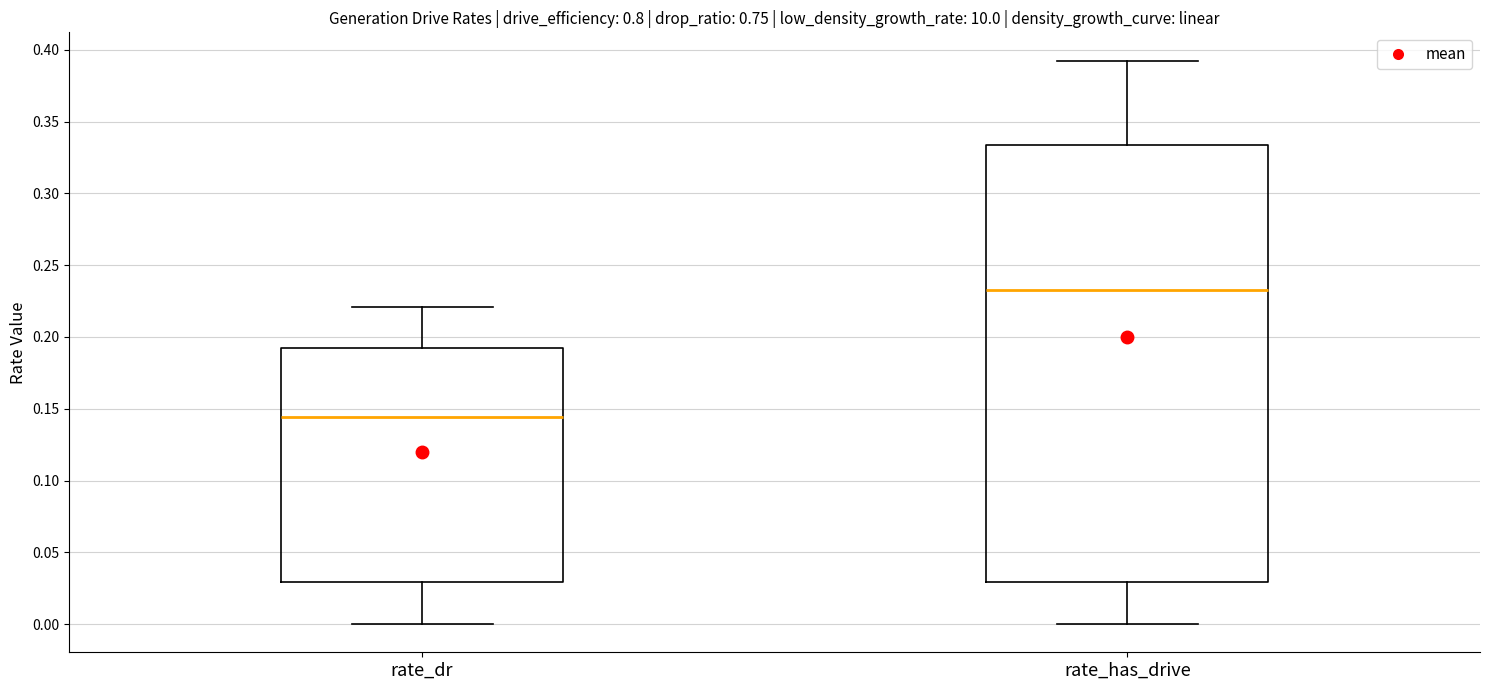

Which box is the tallest, from its lower edge to its upper edge?

rate_has_drive